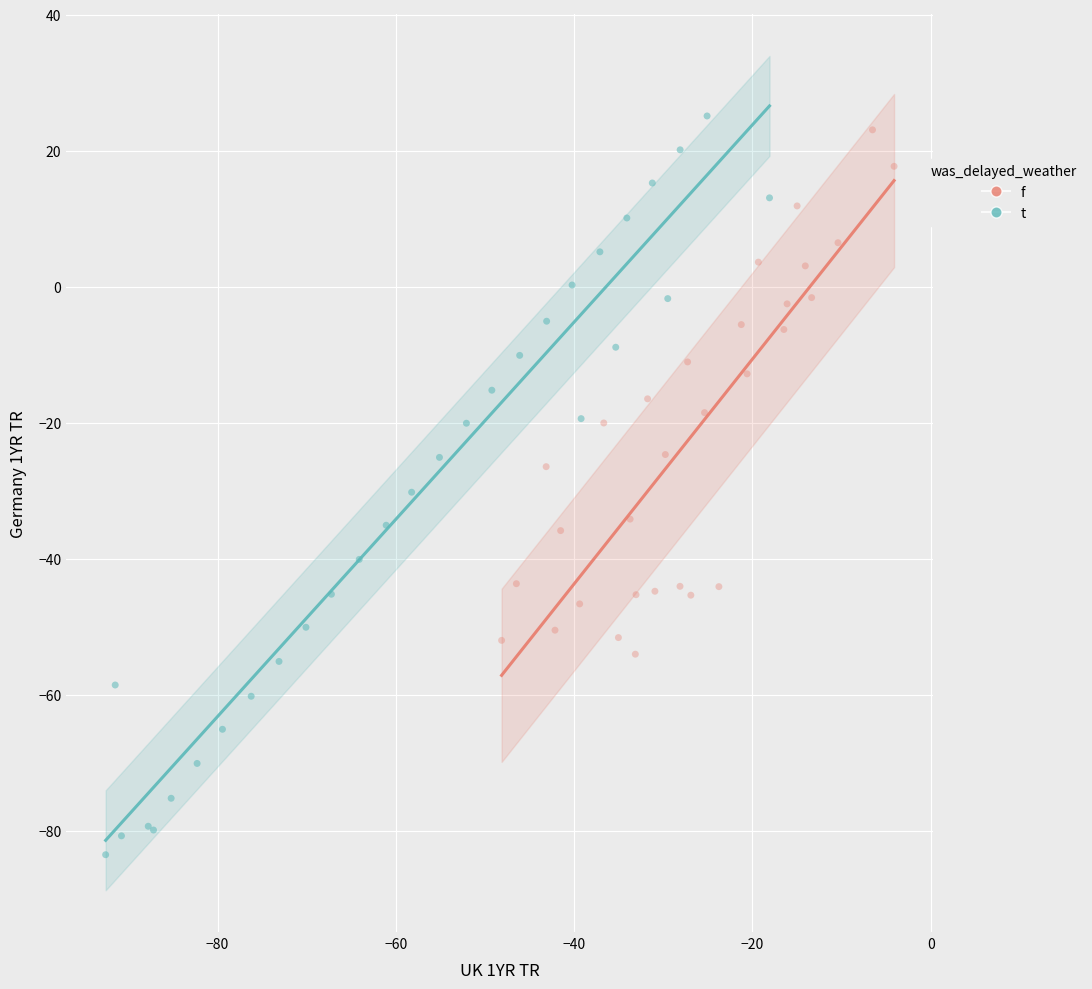

Which series has the largest Y range (max minus min)?

t